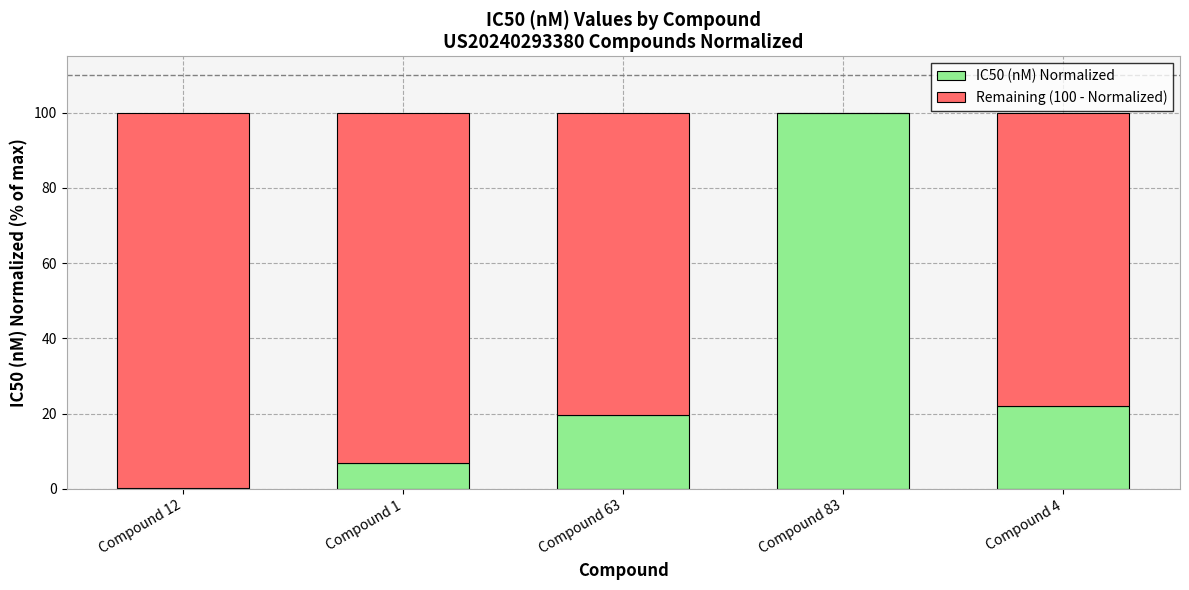

True or false: IC50 (nM) Normalized has a value of 21.9 at Compound 4.

True